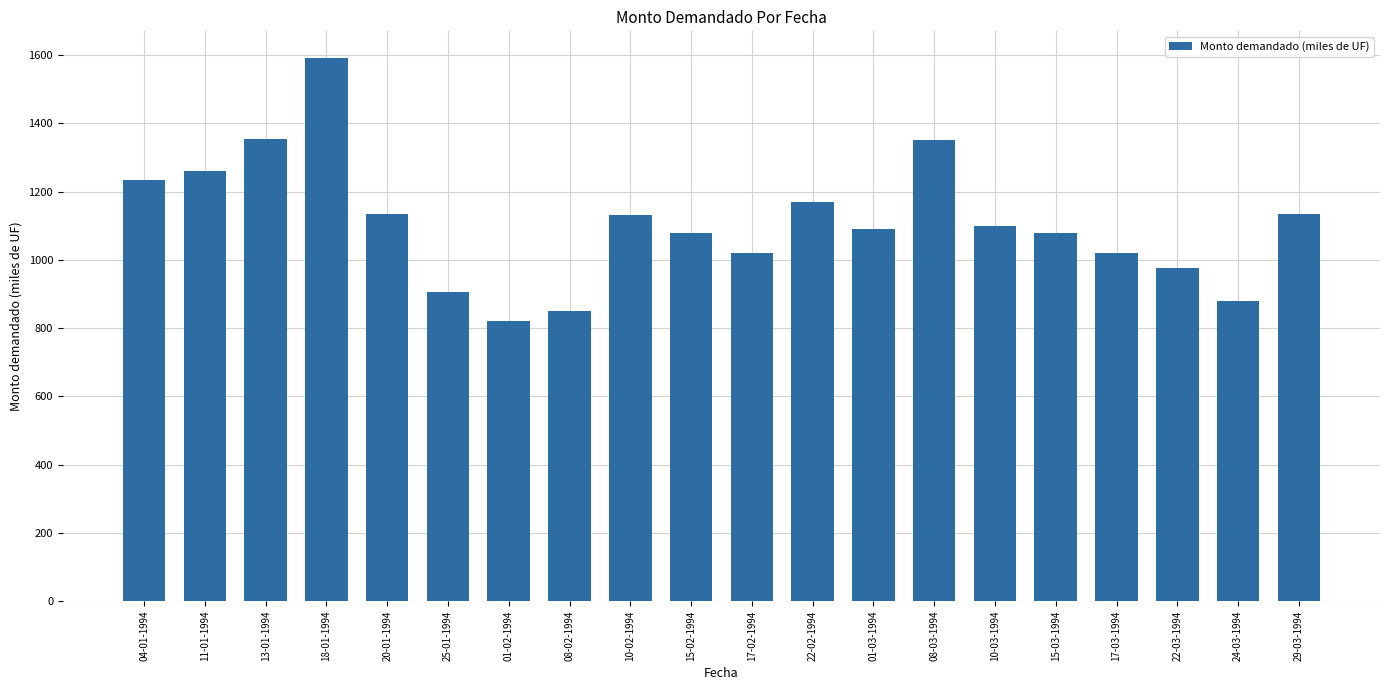

What is the ratio of the value at 15-03-1994 to the value at 25-01-1994?

1.2